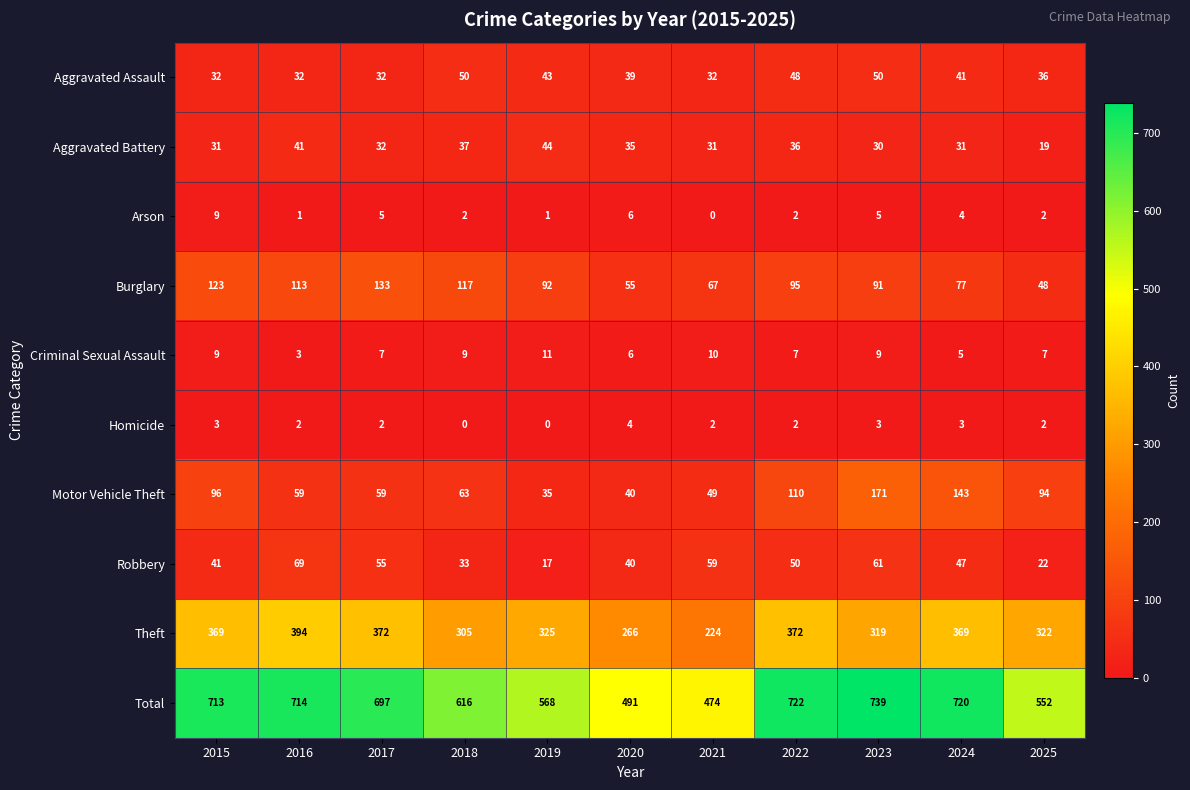

Rank the series by their maximum value, from highest to lowest.

Total, Theft, Motor Vehicle Theft, Burglary, Robbery, Aggravated Assault, Aggravated Battery, Criminal Sexual Assault, Arson, Homicide